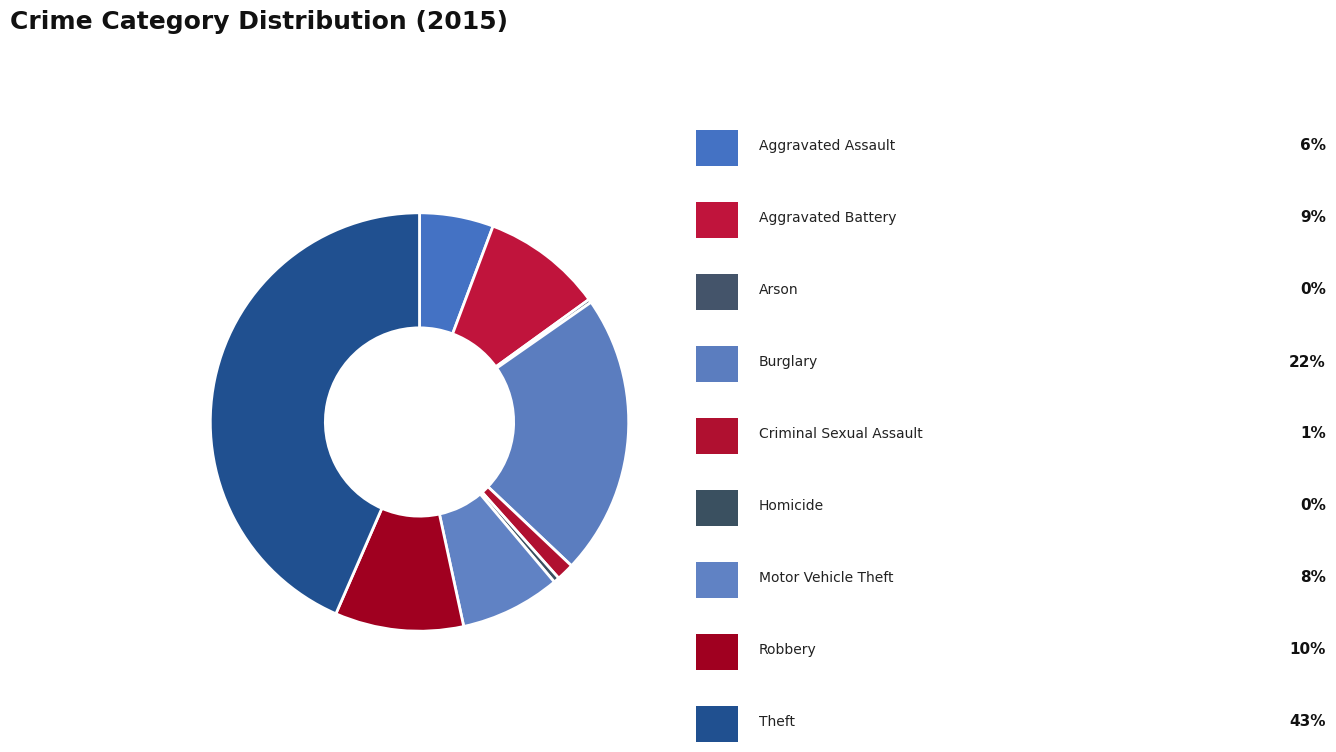

To the nearest percent, what is the difference between the largest and smallest slice percentages?

43%